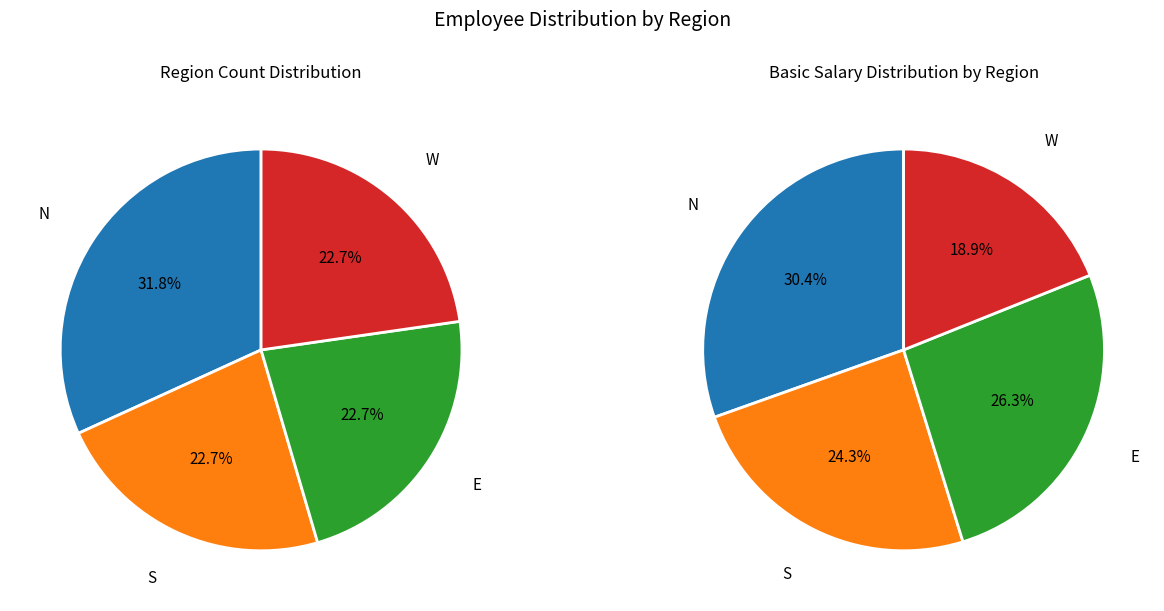

What percentage is the N slice, to the nearest percent?

32%